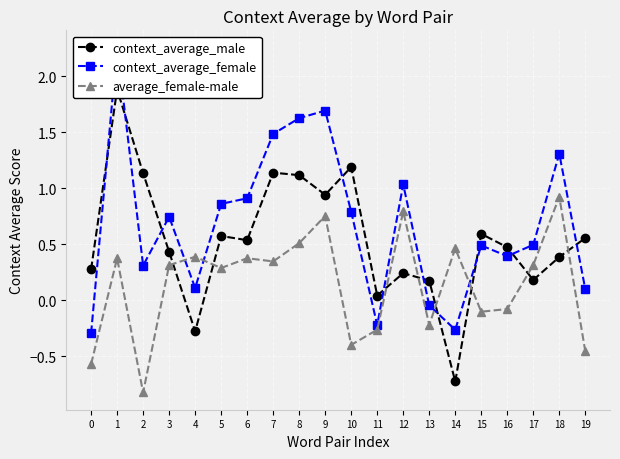

Which series ends up on top after the final intersection of context_average_male and context_average_female?

context_average_male